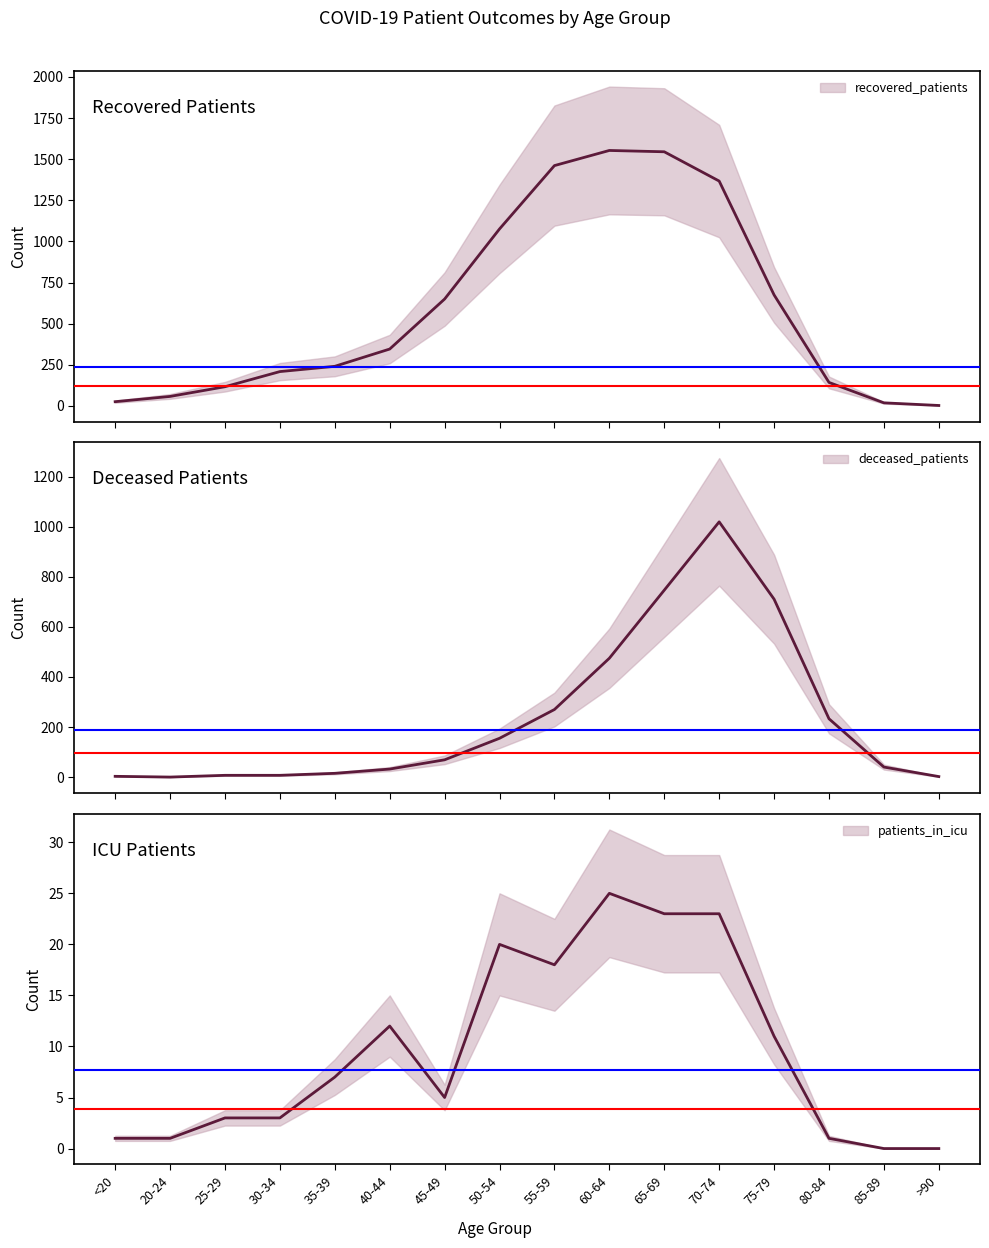

What is the difference between the second highest and second lowest values in the deceased_patients series?

745